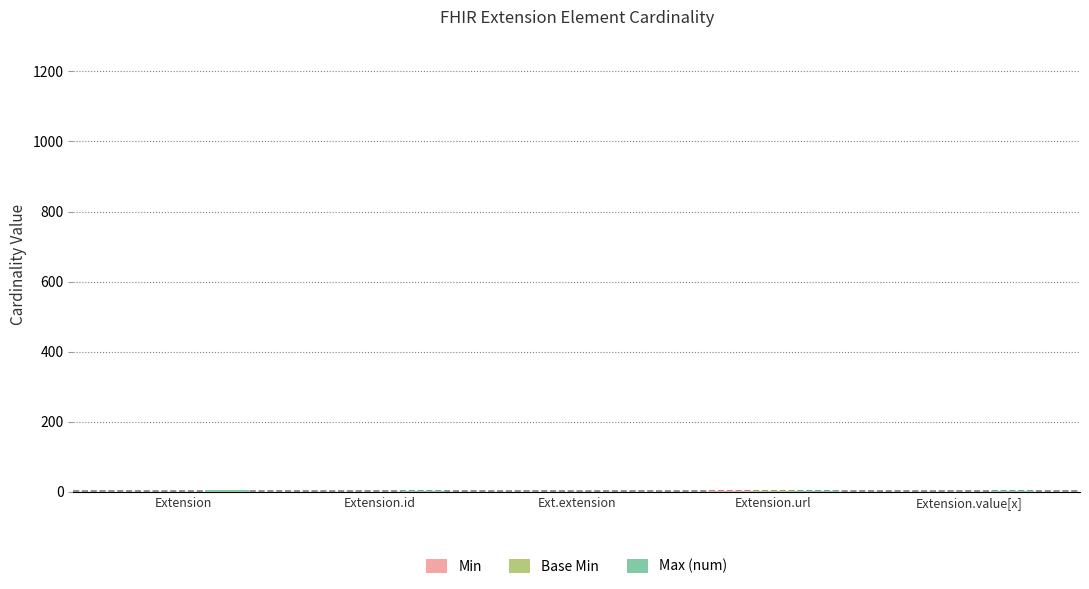

Count the number of data series in this chart.

3